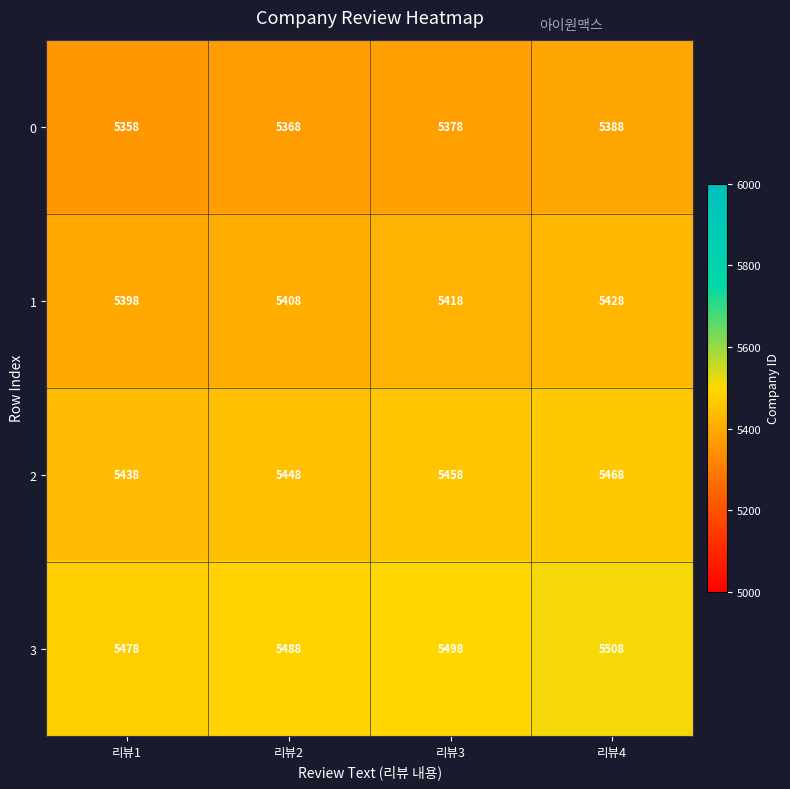

Reading right to left, transcribe all the data shown in this chart.

0: 리뷰4=5388	리뷰3=5378	리뷰2=5368	리뷰1=5358
1: 리뷰4=5428	리뷰3=5418	리뷰2=5408	리뷰1=5398
2: 리뷰4=5468	리뷰3=5458	리뷰2=5448	리뷰1=5438
3: 리뷰4=5508	리뷰3=5498	리뷰2=5488	리뷰1=5478